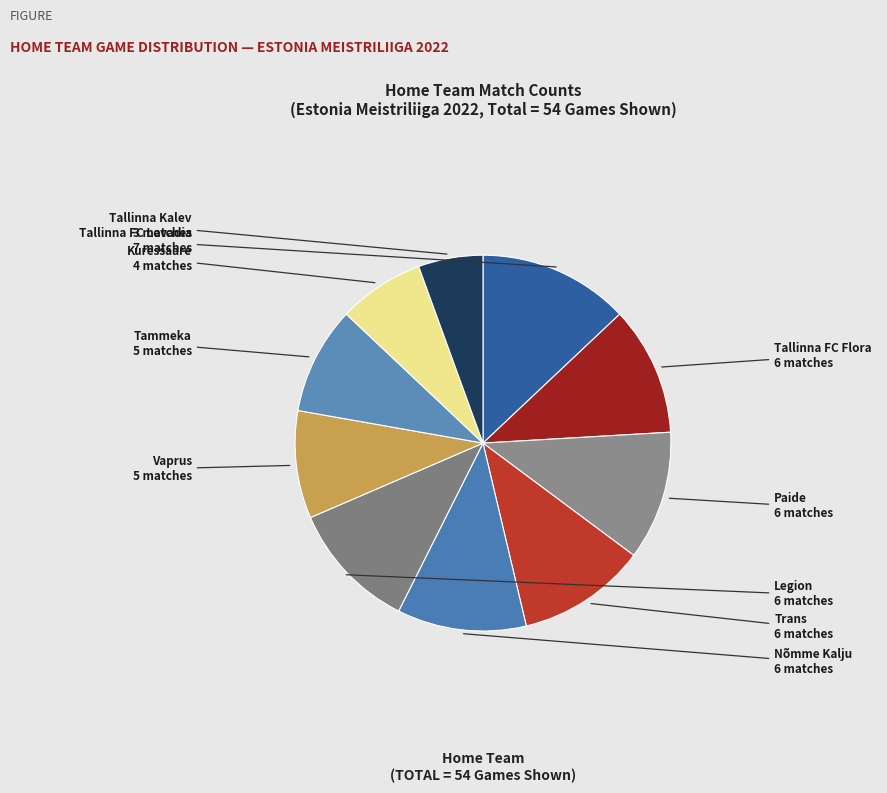

How many slices are in this pie chart?

10